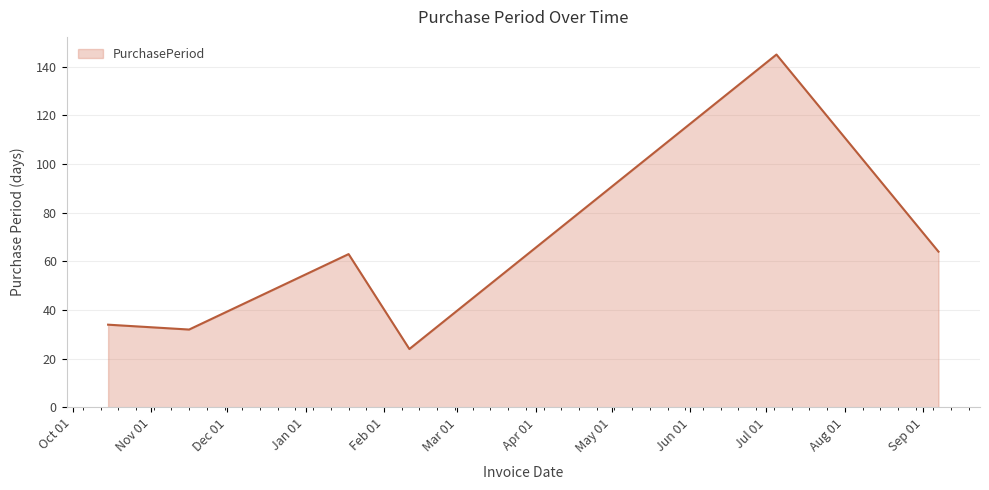

What is the difference between the maximum and second lowest values?

113